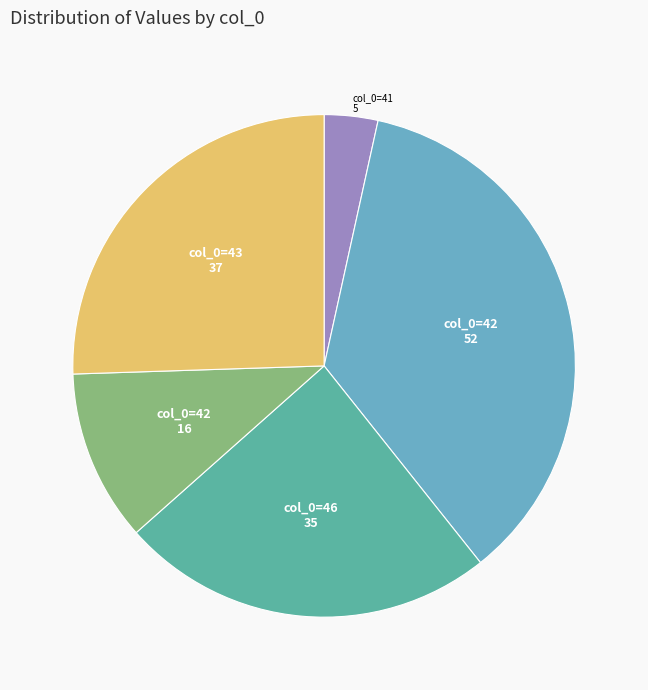

How many slices are in this pie chart?

5